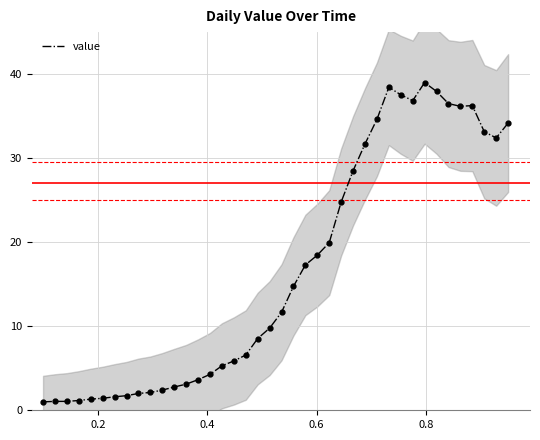

How many interior local peaks (higher than both neighbors) does the data have?

3